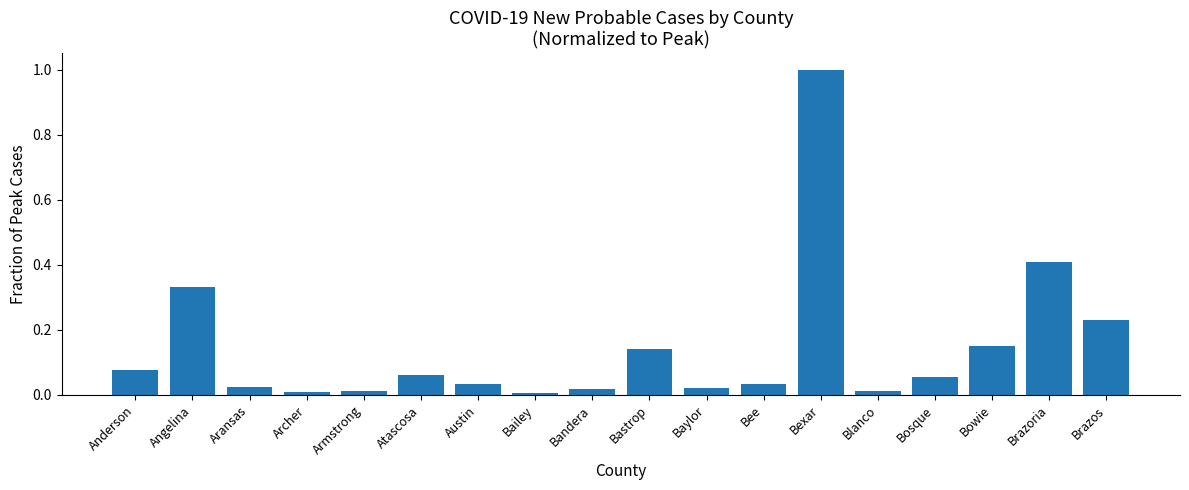

At which category does the chart reach its peak across all series?

Bexar